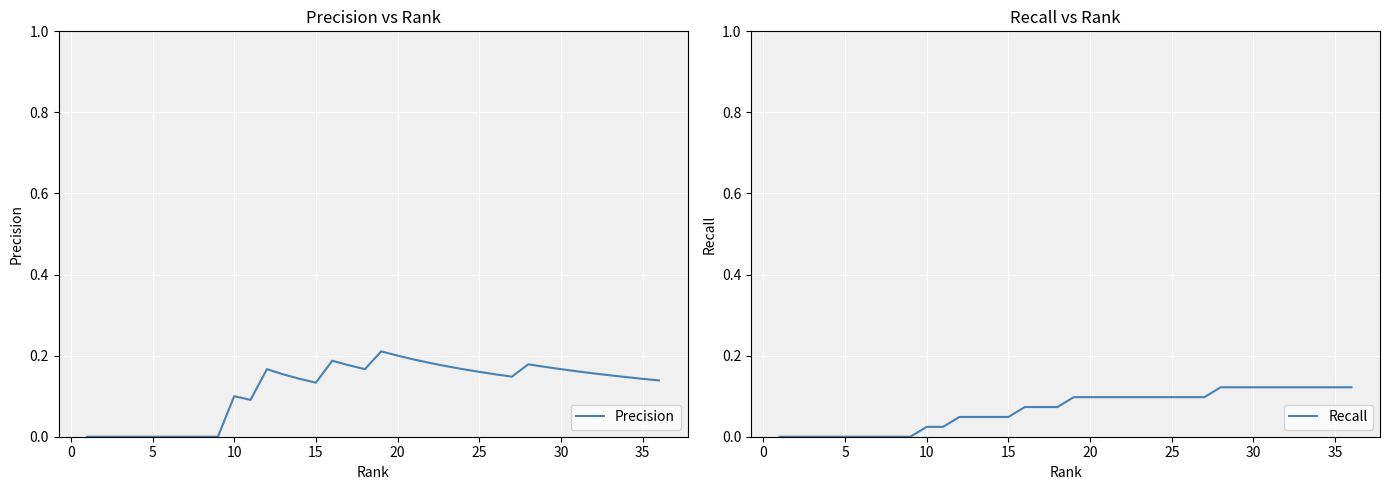

How many distinct data groups are displayed?

2